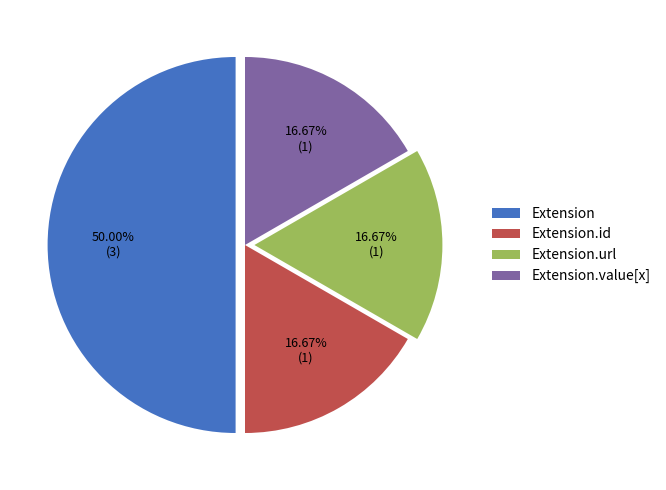

Which has a higher value, Extension.value[x] or Extension?

Extension